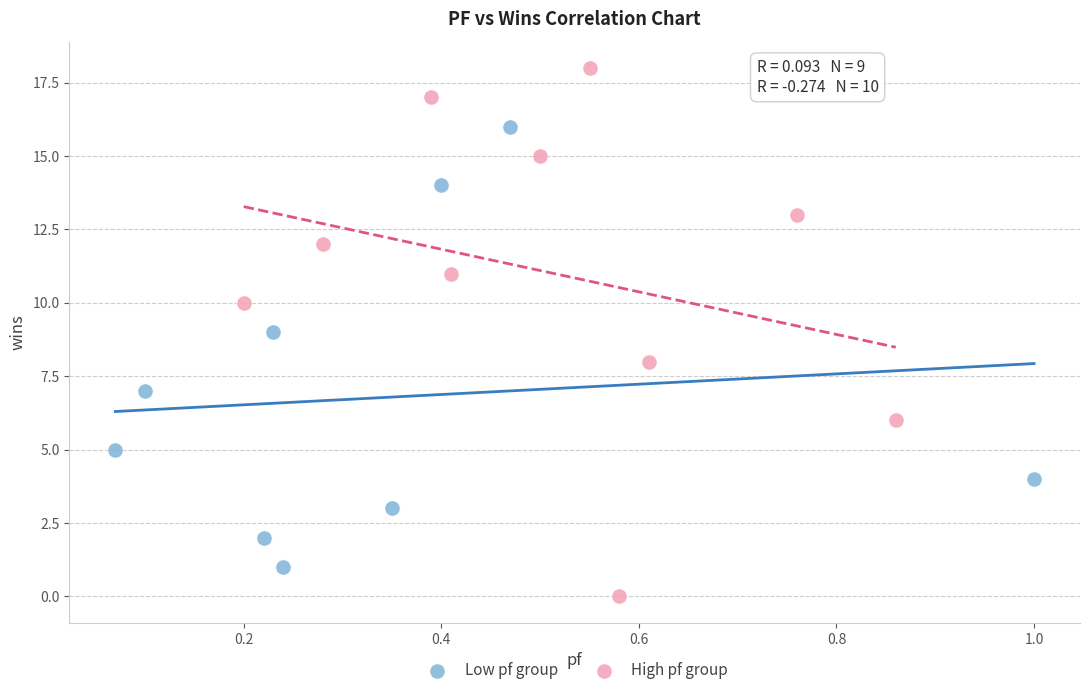

Which series has the largest Y range (max minus min)?

High pf group